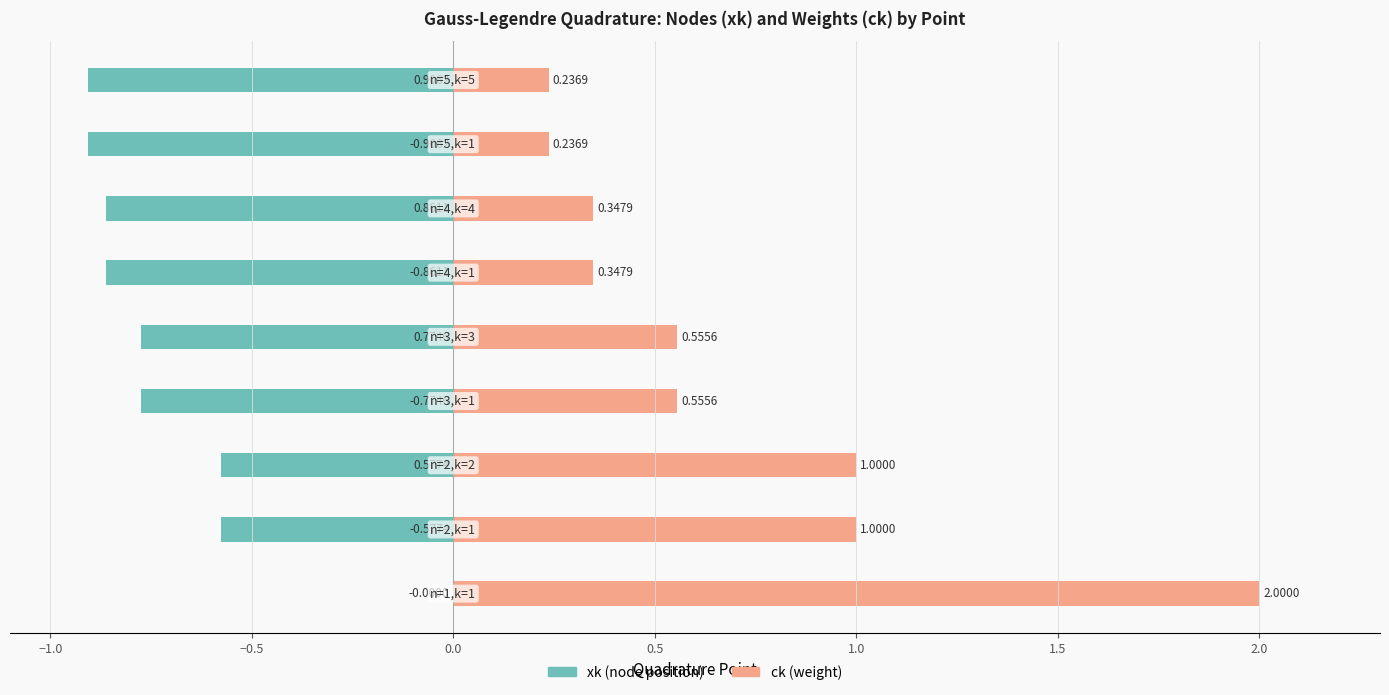

Reading right to left, extract all data points from this chart.

xk (node position): 2.5=-0.9	2.0=-0.9	1.5=-0.9	1.0=-0.9	0.5=-0.8	0.0=-0.8	−0.5=-0.6	−1.0=-0.6	−1.5=0.0
ck (weight): 2.5=0.2	2.0=0.2	1.5=0.3	1.0=0.3	0.5=0.6	0.0=0.6	−0.5=1.0	−1.0=1.0	−1.5=2.0